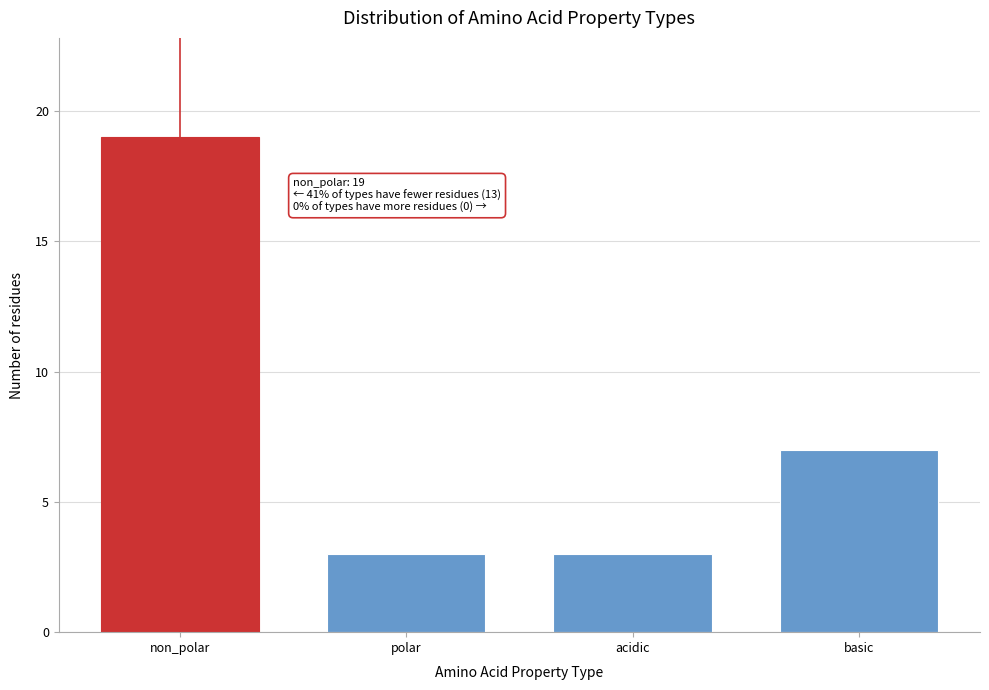

Reading right to left, list all the values displayed in this chart.

basic=7	acidic=3	polar=3	non_polar=19